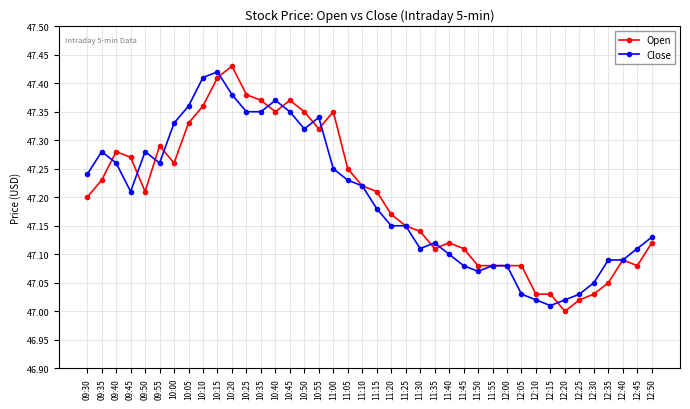

Rank the series at 09:50 from lowest to highest value.

Open, Close